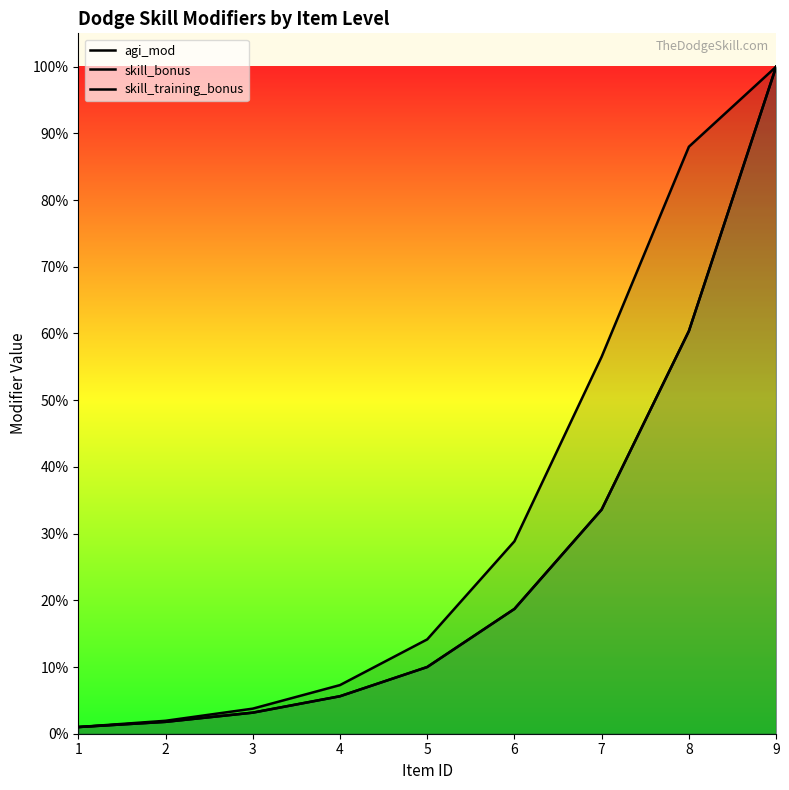

What is the difference between the maximum and minimum values in the skill_bonus series?

1.0